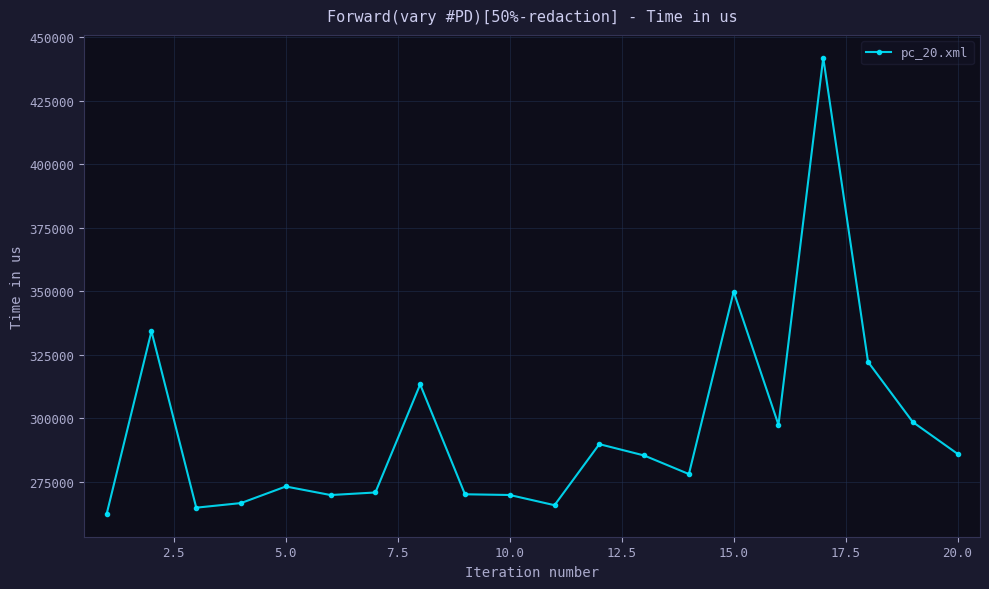

What is the value of the 18th point from the left?

322175